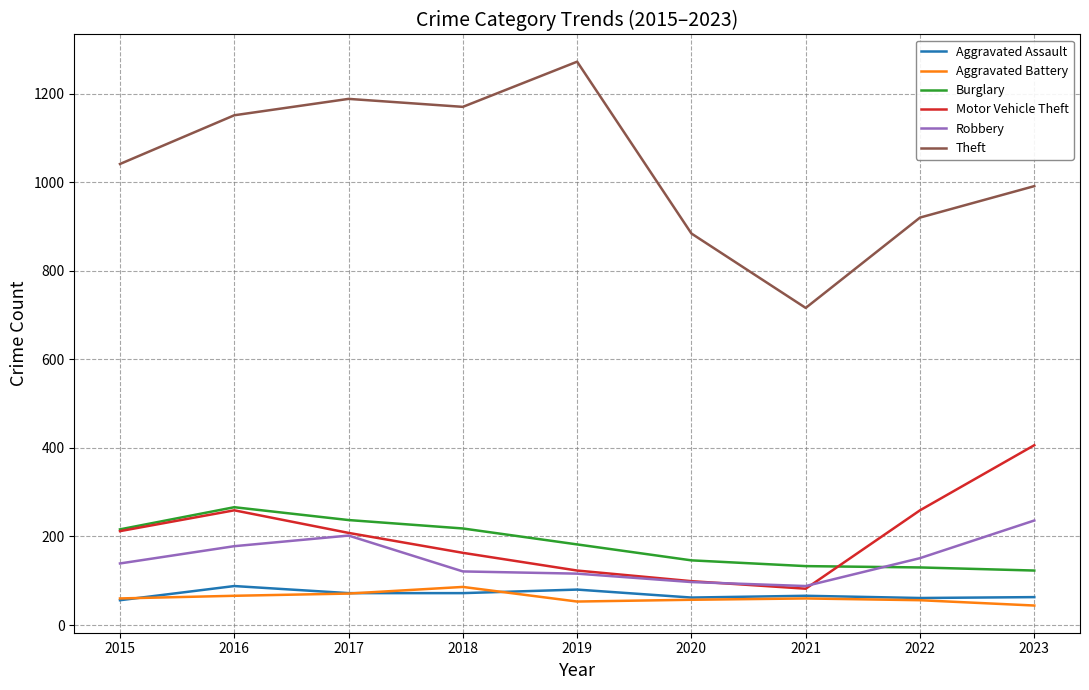

How many distinct data groups are displayed?

6